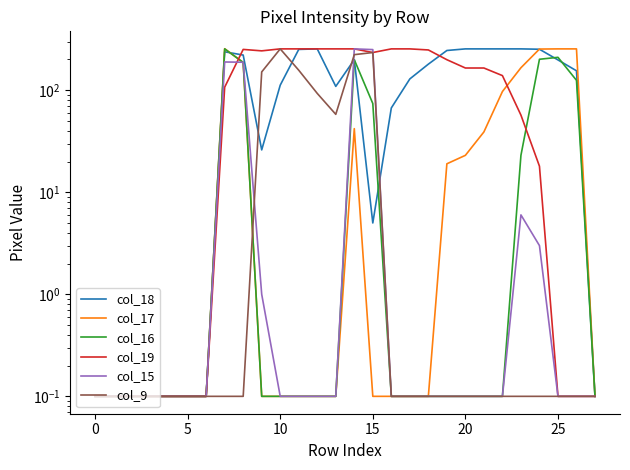

How many times do col_19 and col_18 cross each other?

2